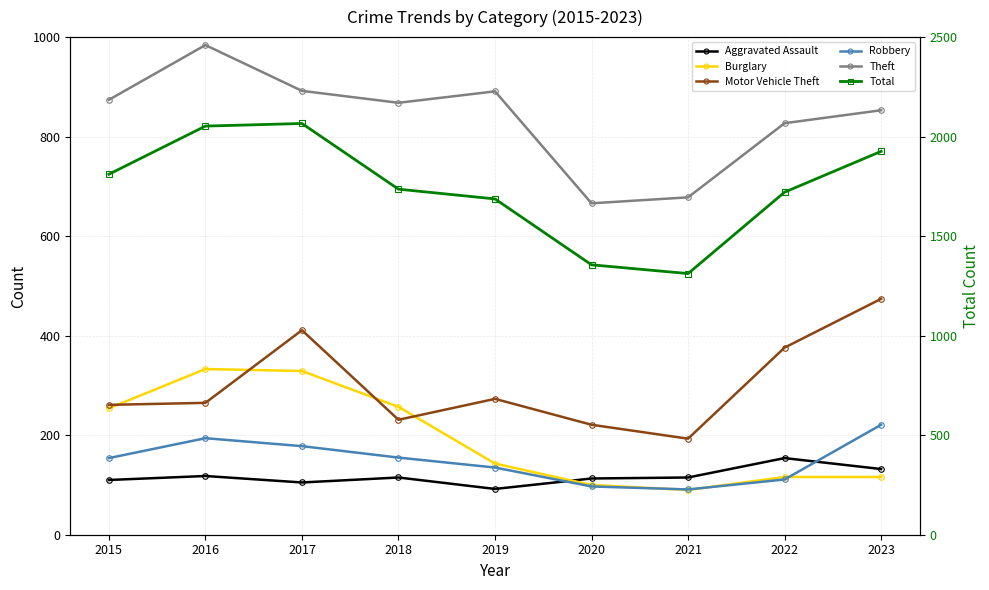

True or false: Total has a value of 2066 at 2017.

True